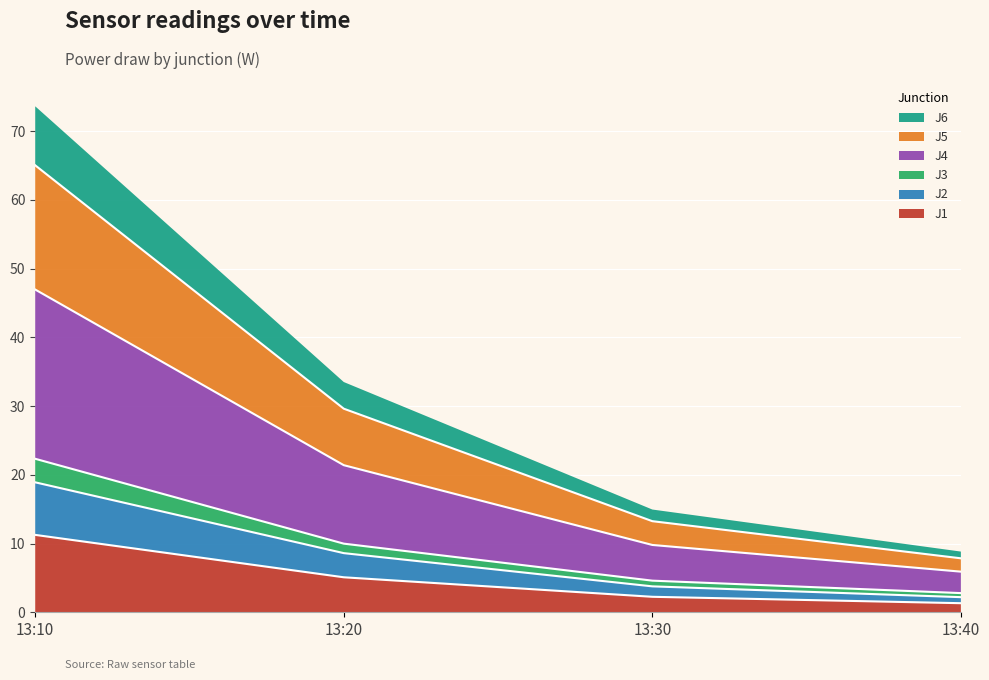

What are all the series names shown in the legend?

J6, J5, J4, J3, J2, J1